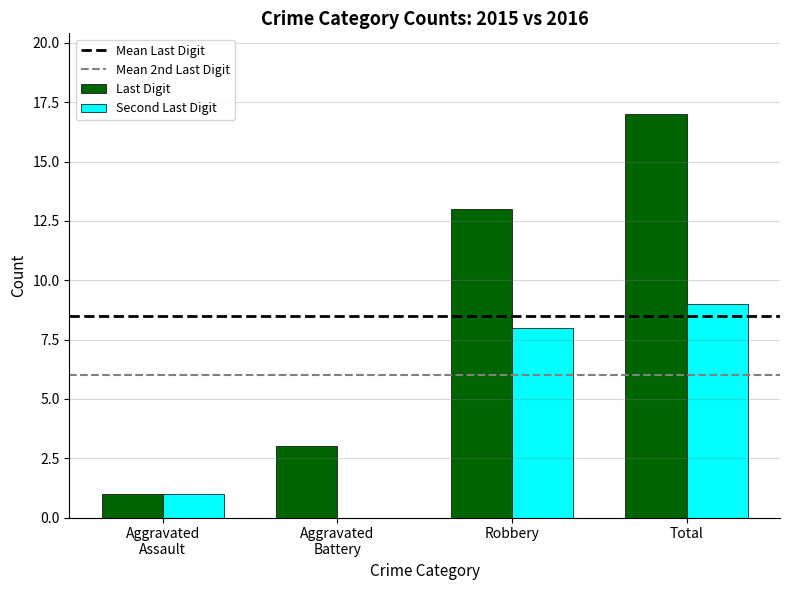

What is the sum of all Last Digit values?

34